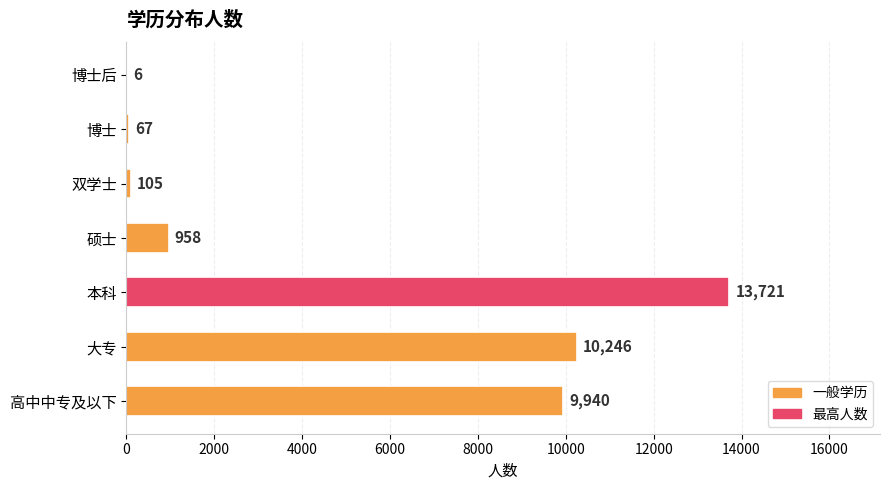

Where is the data nearest to the value 6863?

高中中专及以下